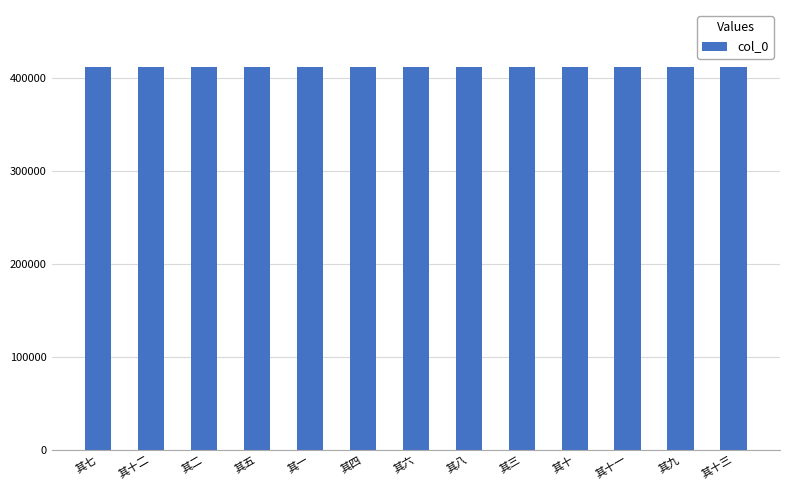

What position from the left is 其十三?

13